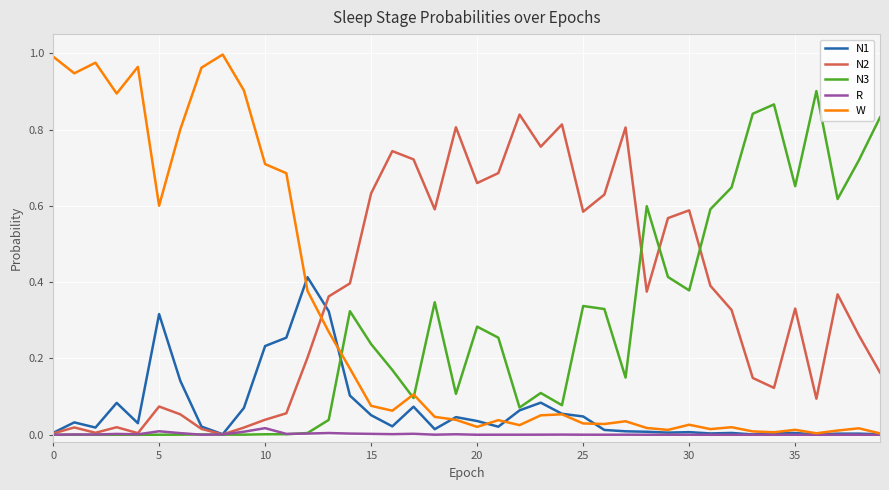

List the series in order of their peak value, highest first.

W, N3, N2, N1, R